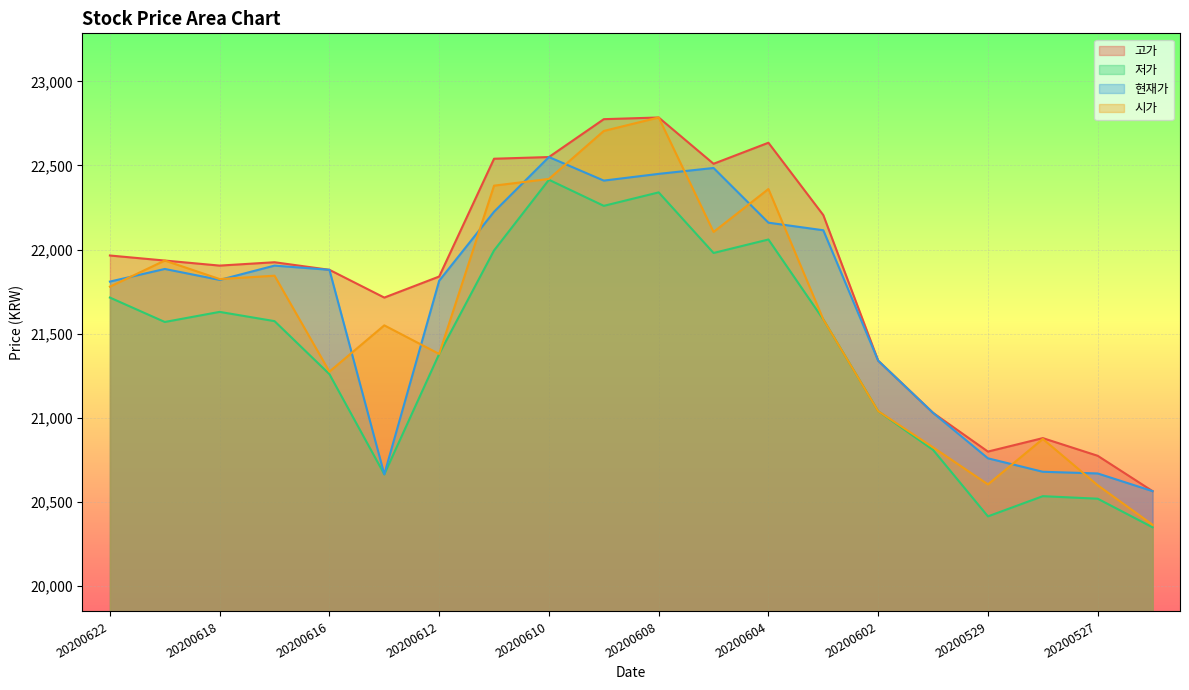

The 현재가 series shows 21810 at 20200622. True or false?

True